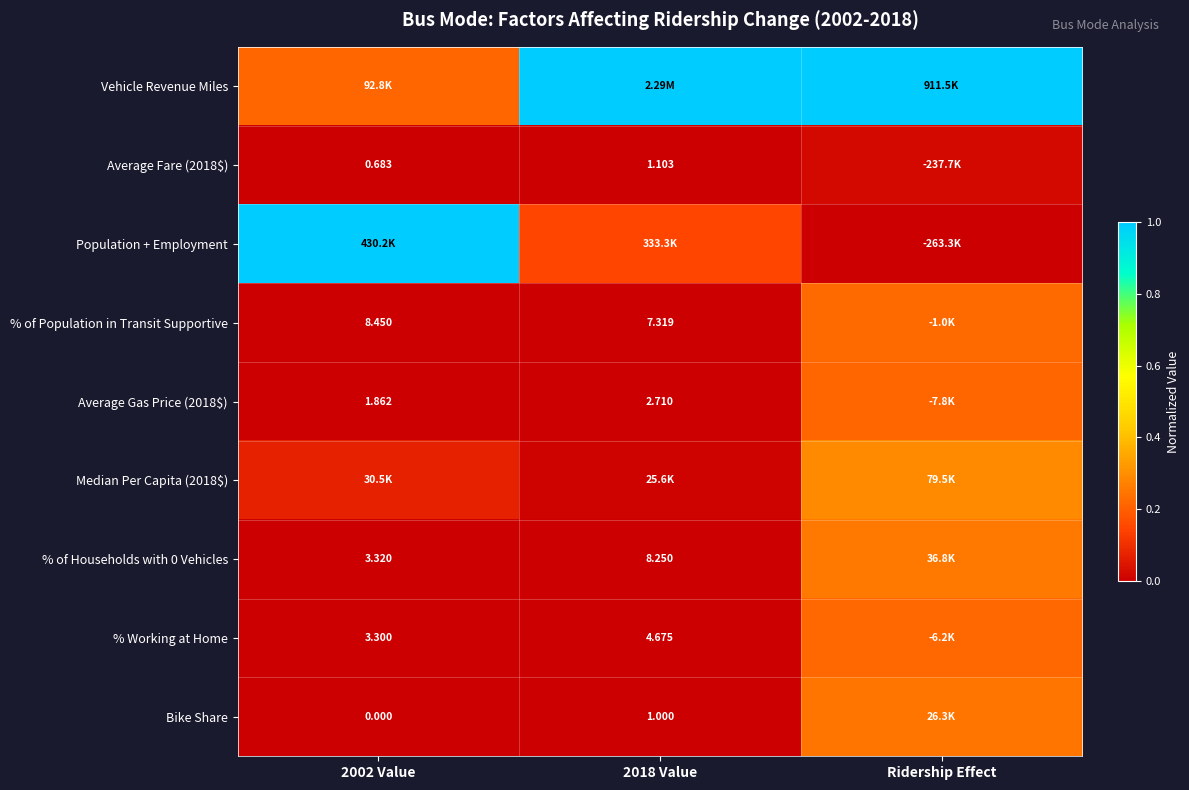

At how many categories does at least one series exceed 0?

3